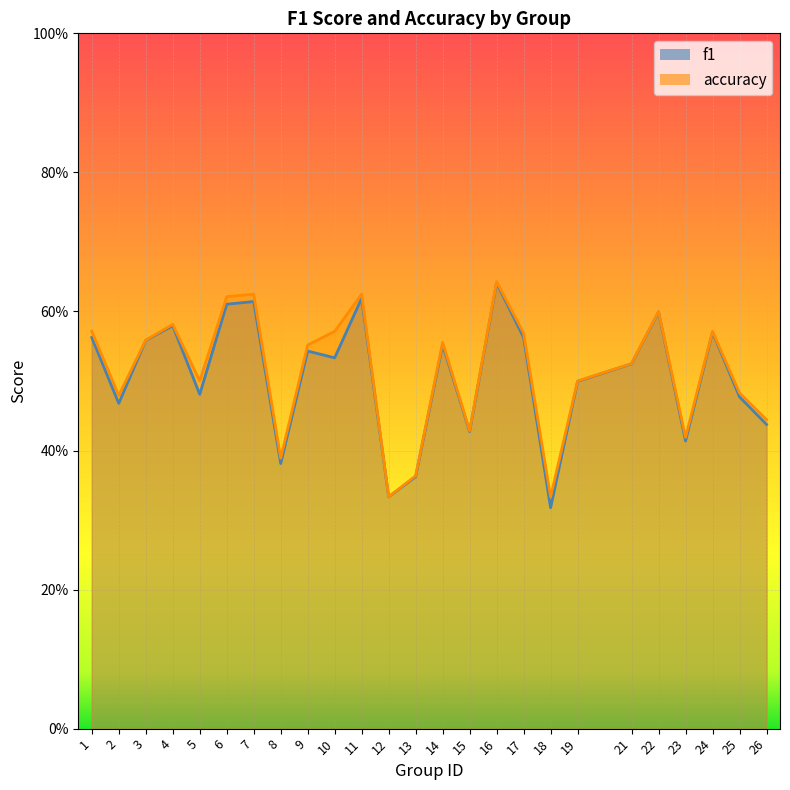

How many series are shown in this chart?

2